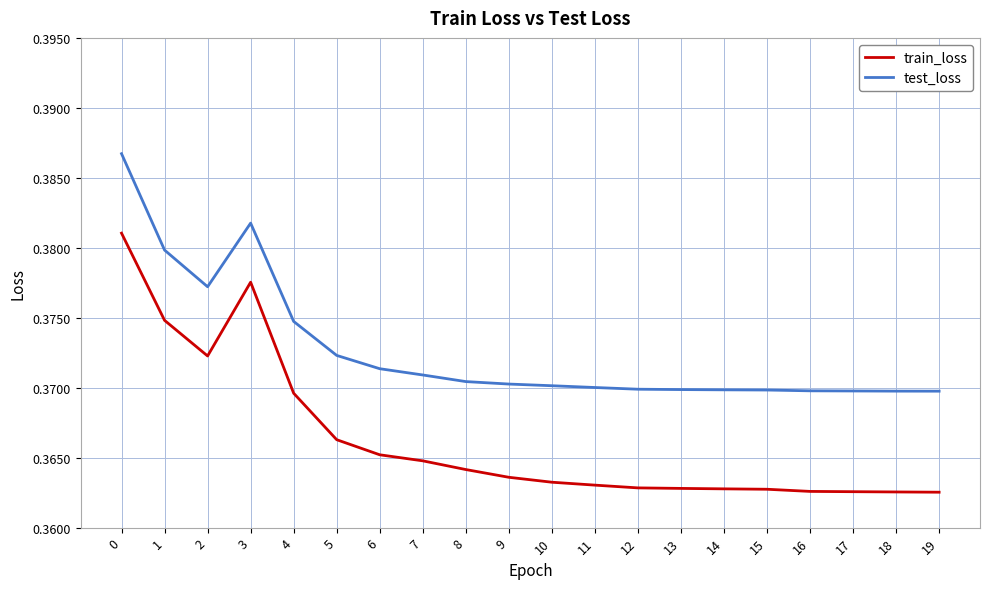

Rank the series at 1 from lowest to highest value.

train_loss, test_loss